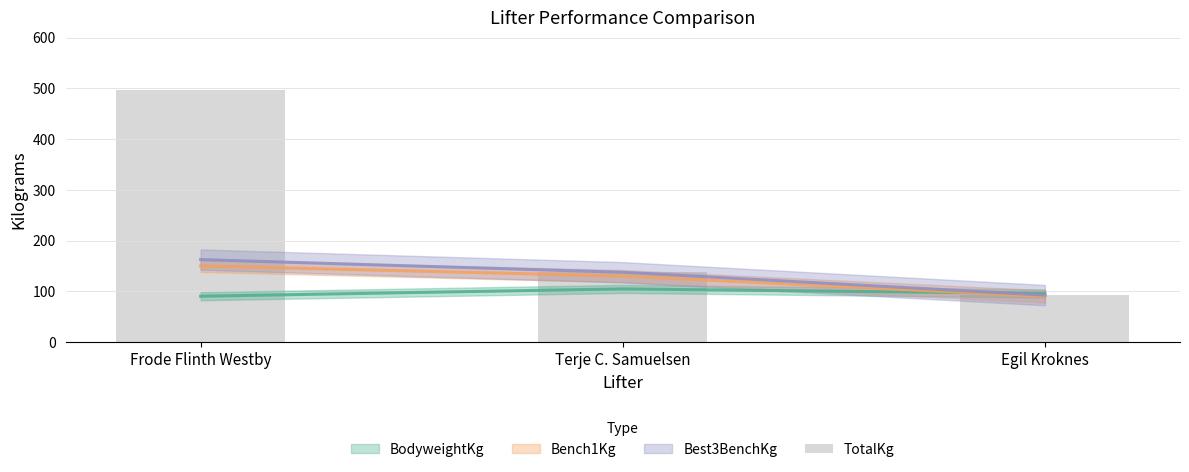

Is it true that the value at Terje C. Samuelsen is 183.1?

False